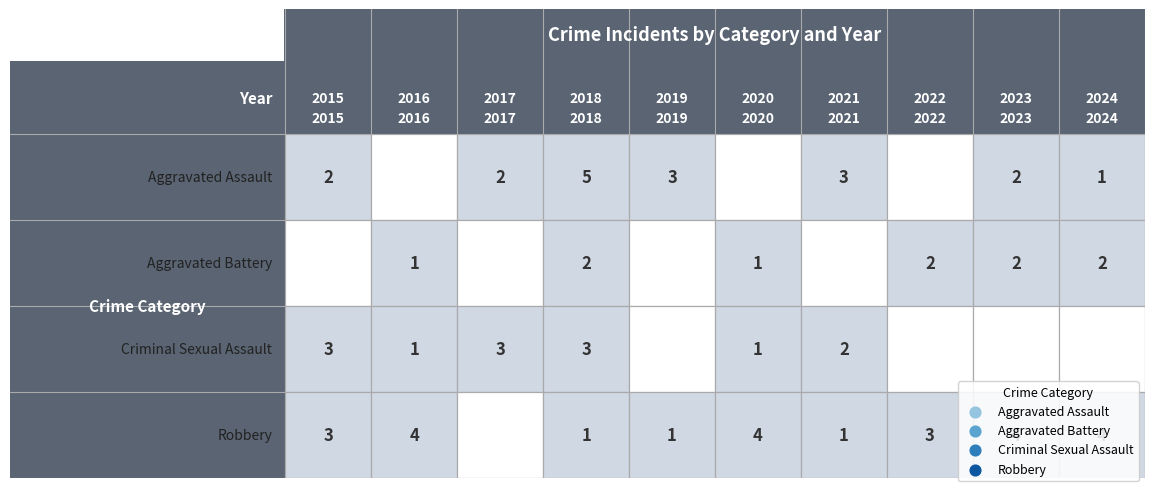

Is it true that Aggravated Assault equals 1 at 2024?

True